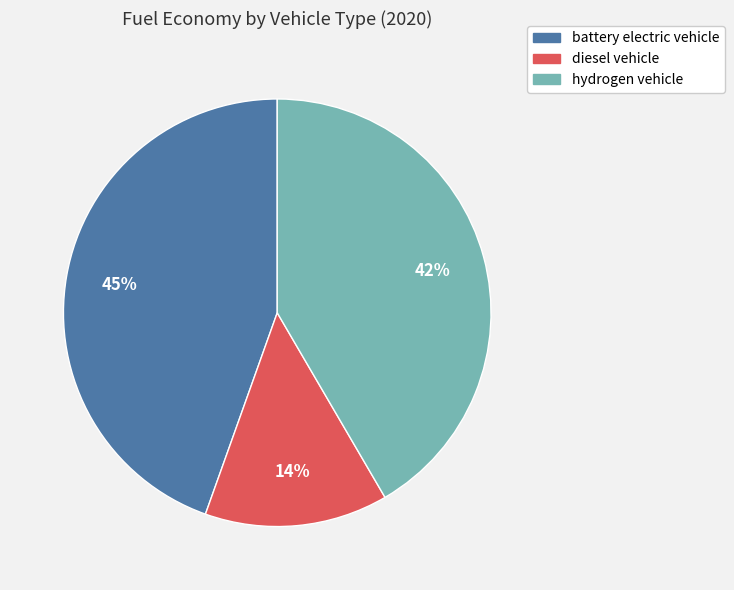

Which has a higher value, battery electric vehicle or diesel vehicle?

battery electric vehicle